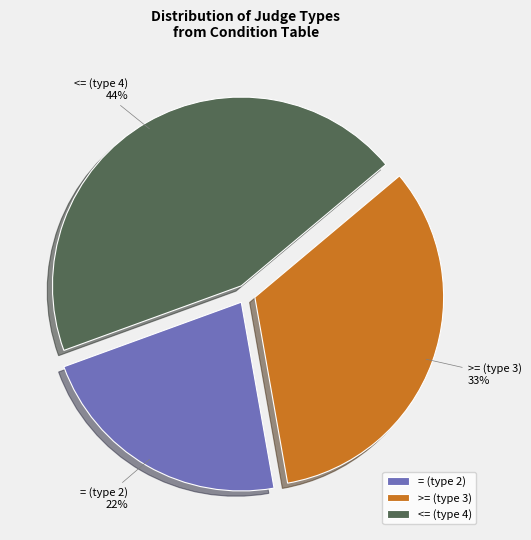

Which category has the smallest portion of the pie?

= (type 2)